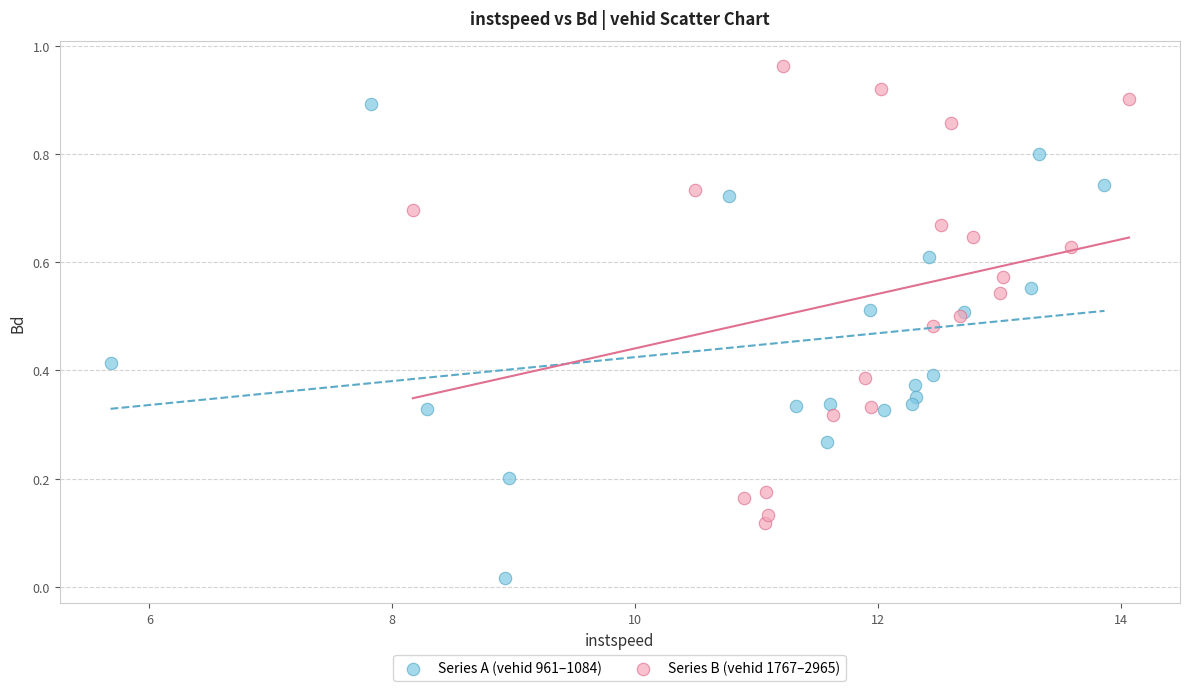

Which series reaches the maximum Y coordinate?

Series B (vehid 1767–2965)